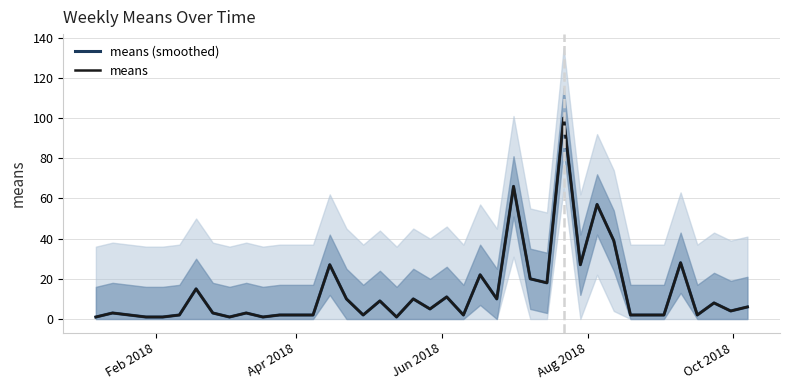

Reading left to right, transcribe all the data shown in this chart.

means (smoothed): 1	3	2	1	1	2	15	3	1	3	1	2	2	2	27	10	2	9	1	10	5	11	2	22	10	66	20	18	100	27	57	39	2	2	2	28	2	8	4	6
means: 1	3	2	1	1	2	15	3	1	3	1	2	2	2	27	10	2	9	1	10	5	11	2	22	10	66	20	18	100	27	57	39	2	2	2	28	2	8	4	6